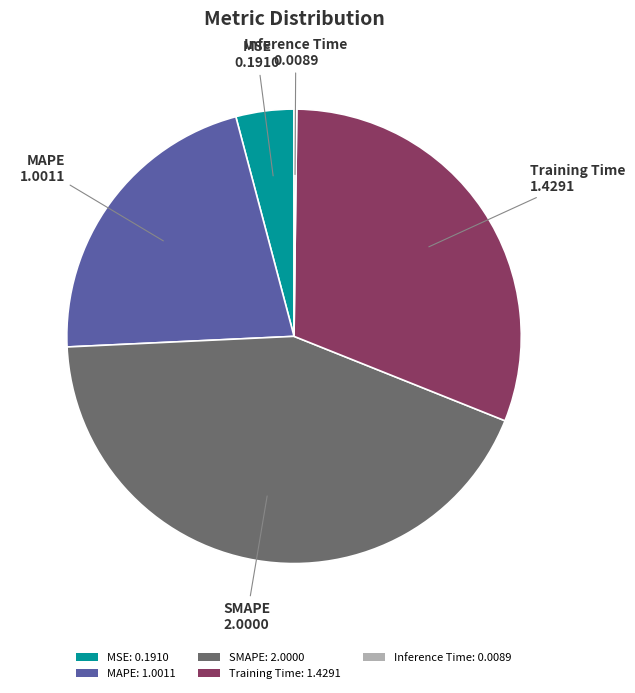

Is there a majority slice in this chart?

No